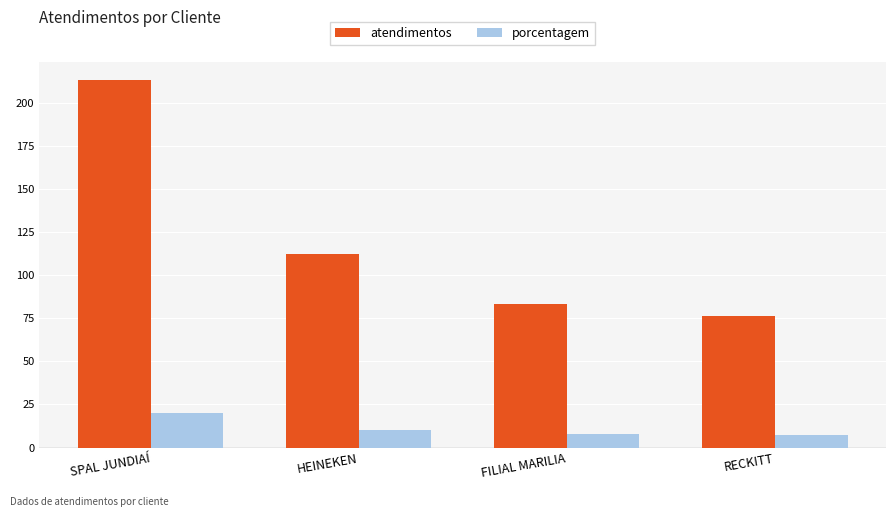

Rank the series by their average value, from lowest to highest.

porcentagem, atendimentos